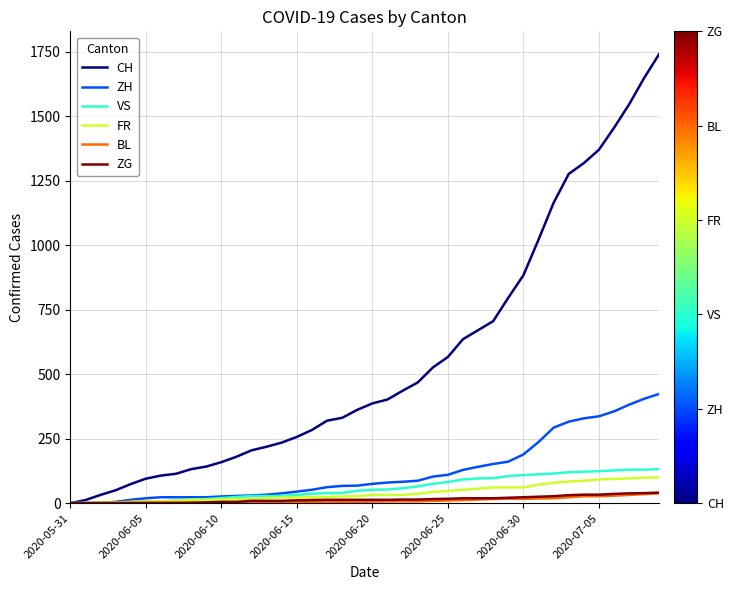

What is the maximum value for ZH?

424